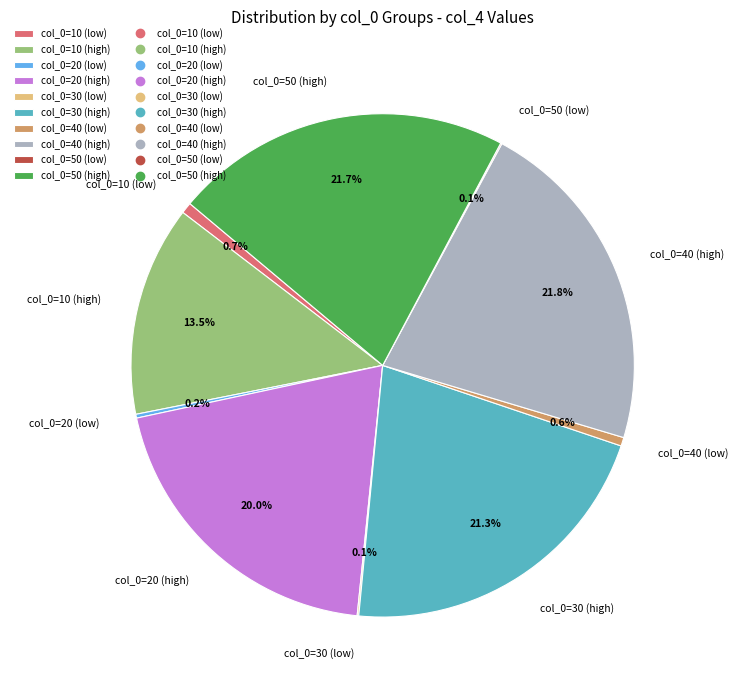

Combined, what portion of the pie is col_0=10 (high) and col_0=20 (high)?

33.5%